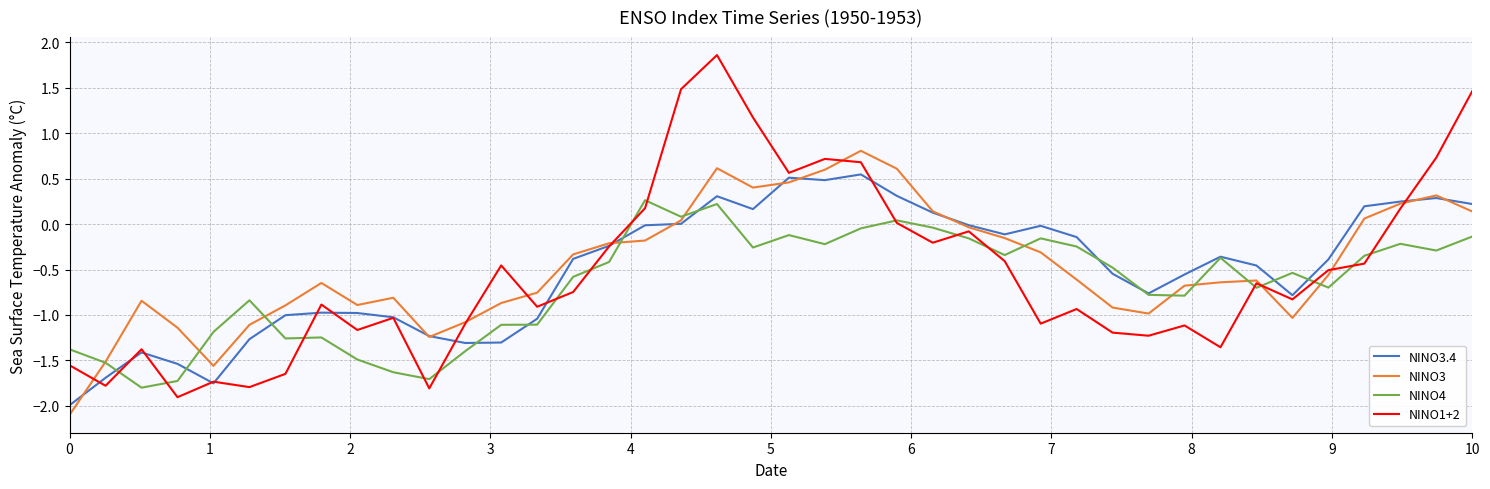

Which series has the largest range (max minus min)?

NINO1+2